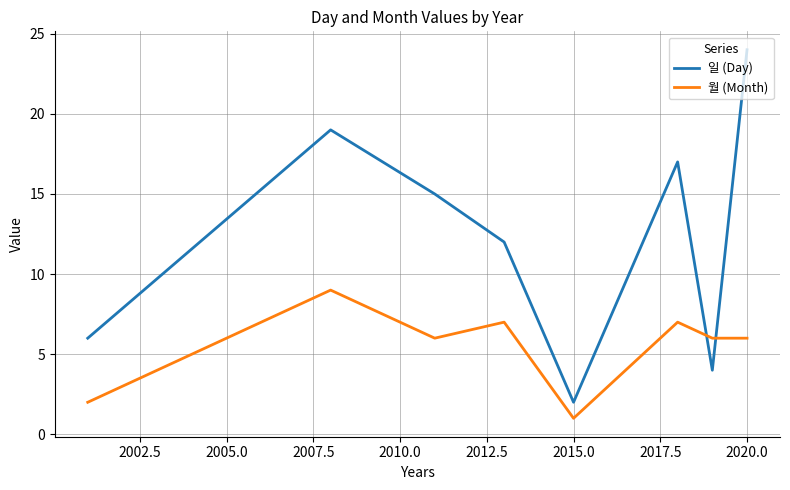

The 일 (Day) series shows 6 at 2015.0. True or false?

False